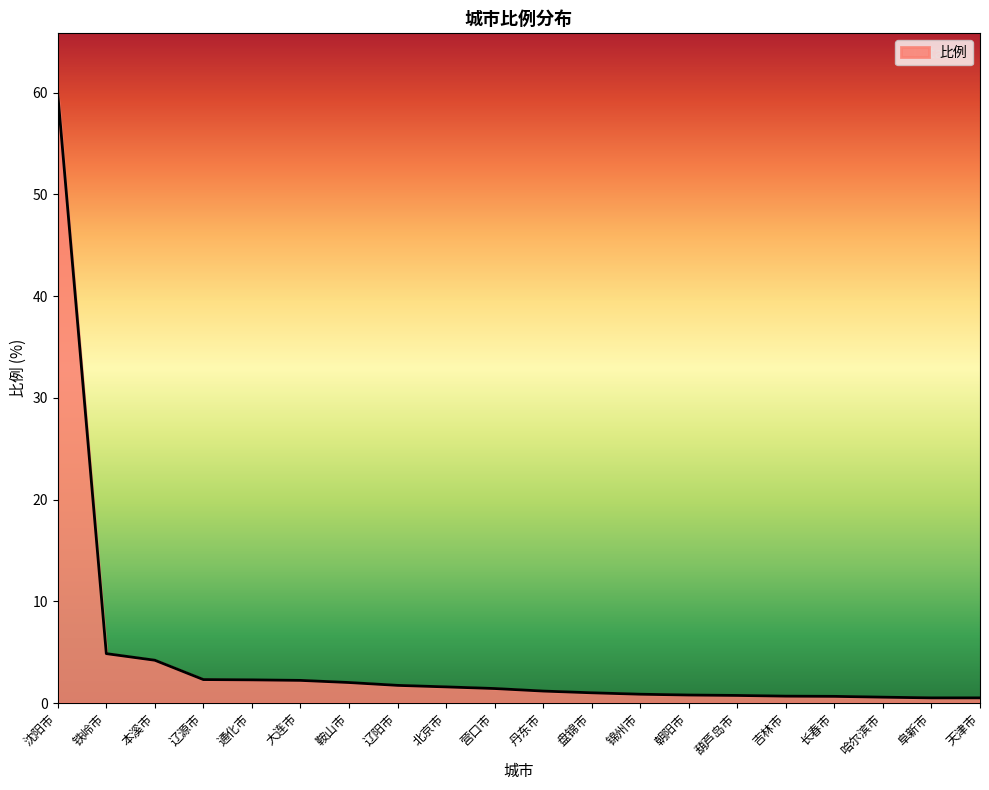

What is the maximum value shown in the chart?

59.9